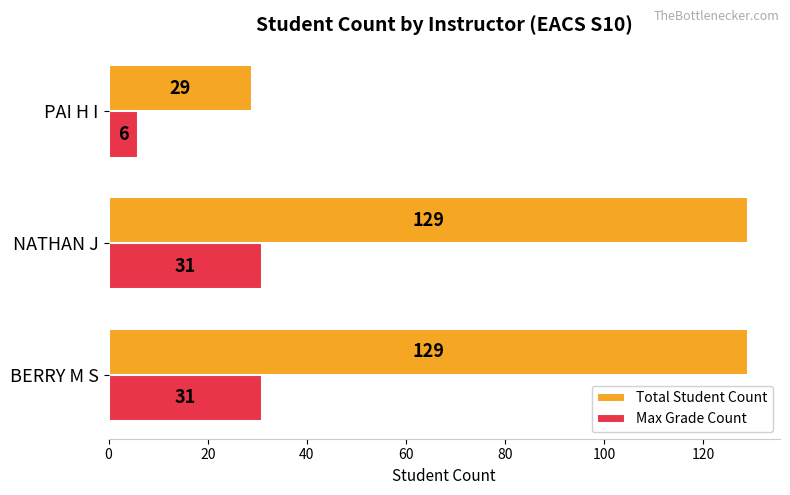

How many values in the Max Grade Count series are below 31?

1